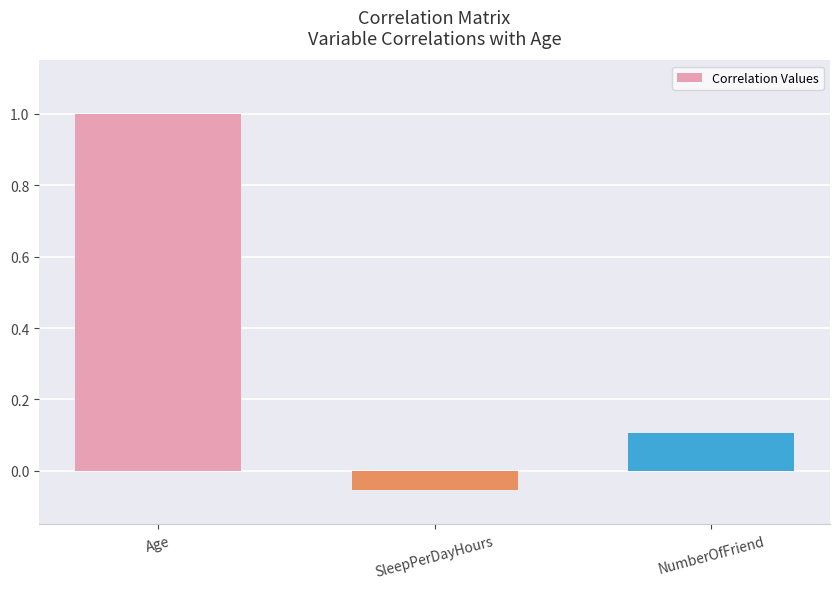

Read the value at Age.

1.0